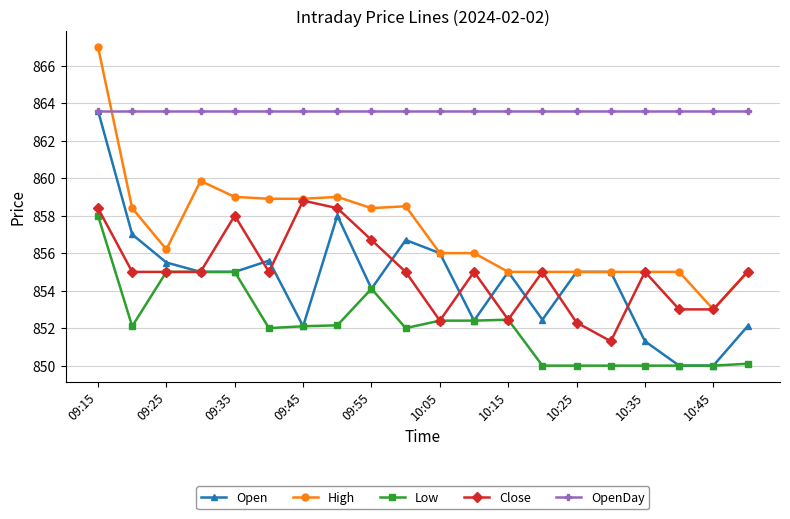

Which series has the largest total across all categories?

OpenDay